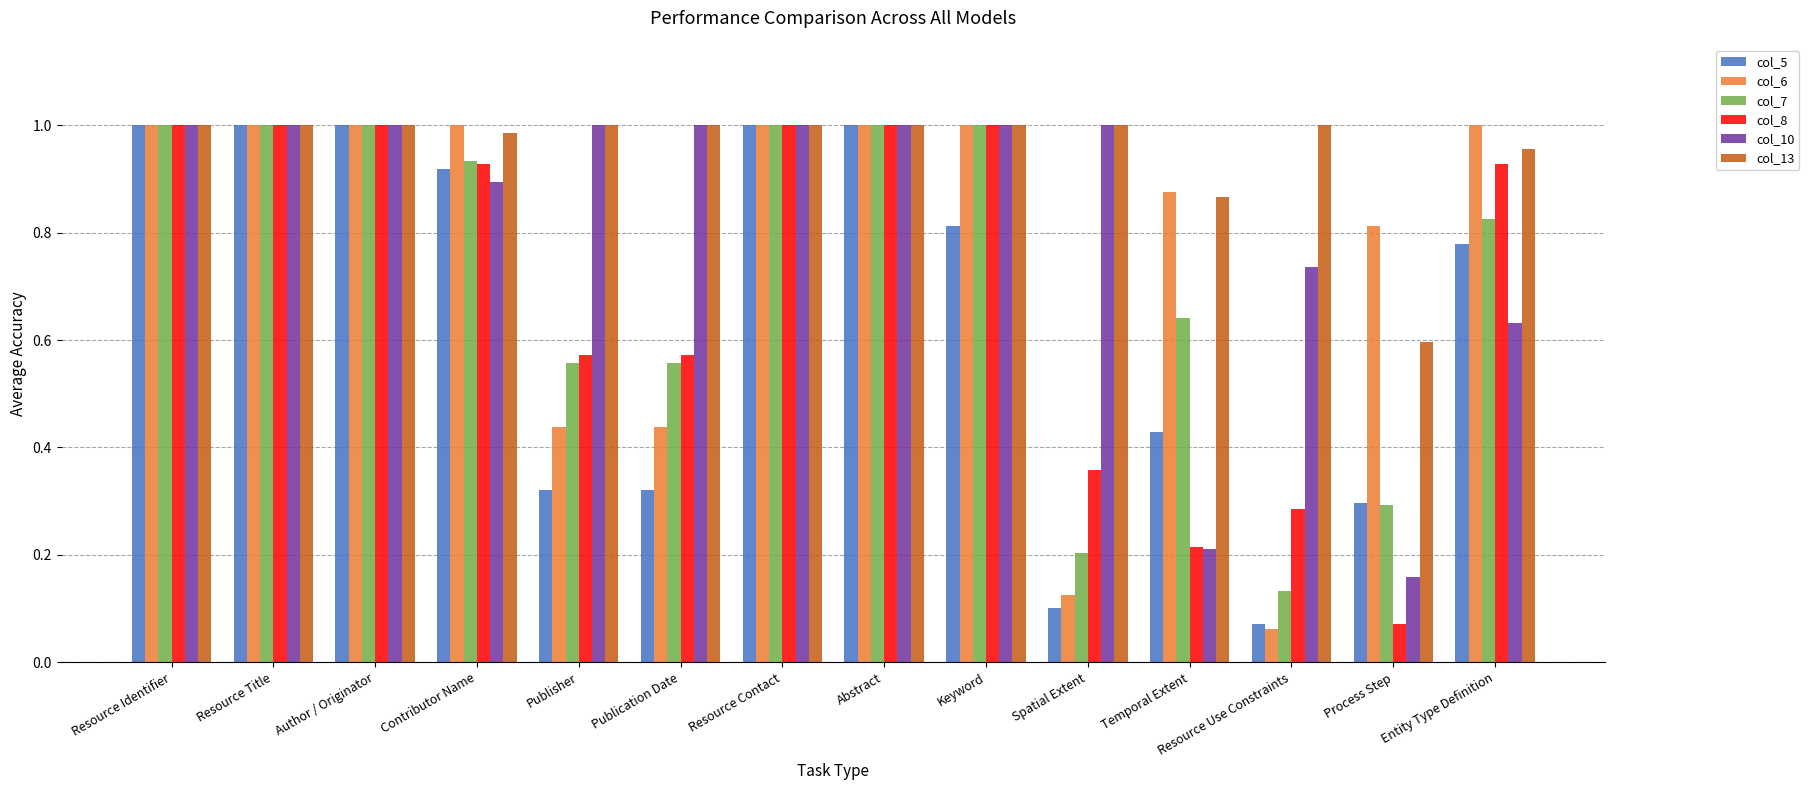

Is the value of col_5 at Abstract greater than the value of col_7 at Process Step?

Yes